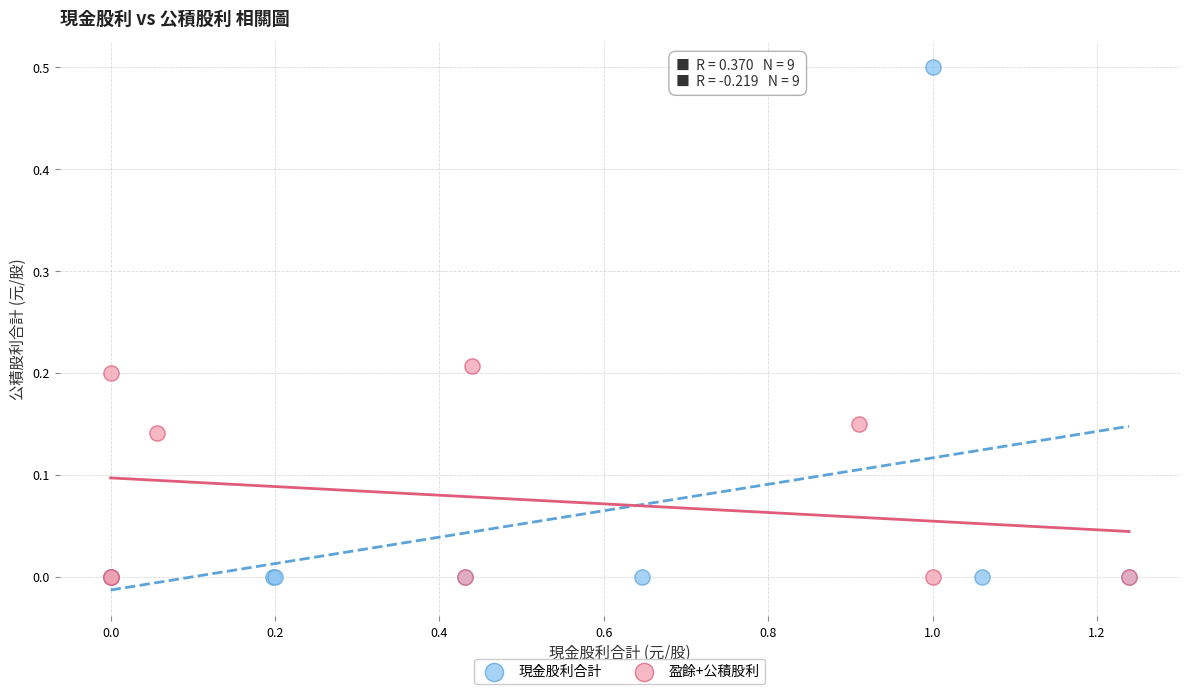

Which series contains the highest Y value?

現金股利合計